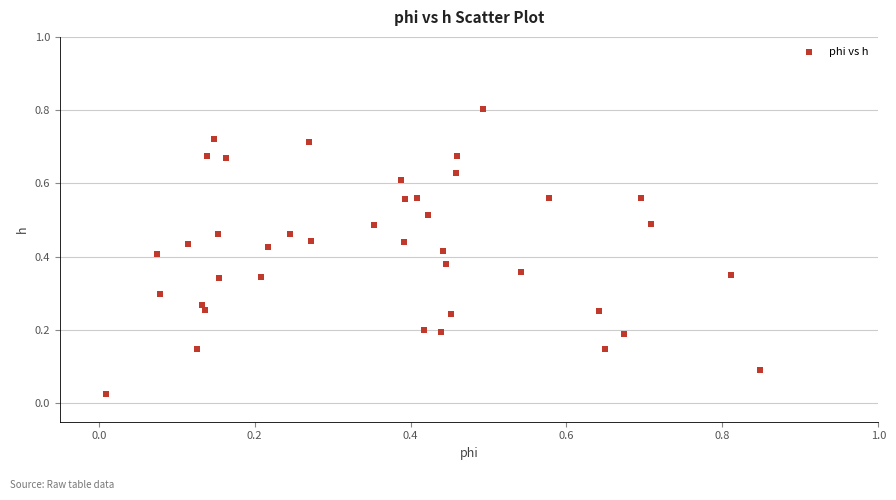

What is the range of X values (max minus min)?

0.8